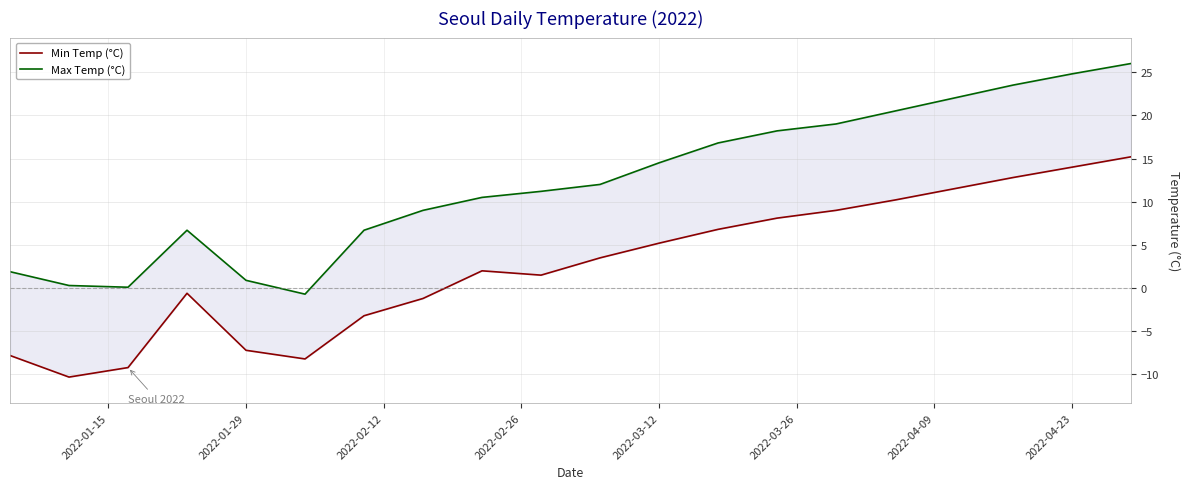

How many interior local peaks does the Max Temp (°C) series have?

1